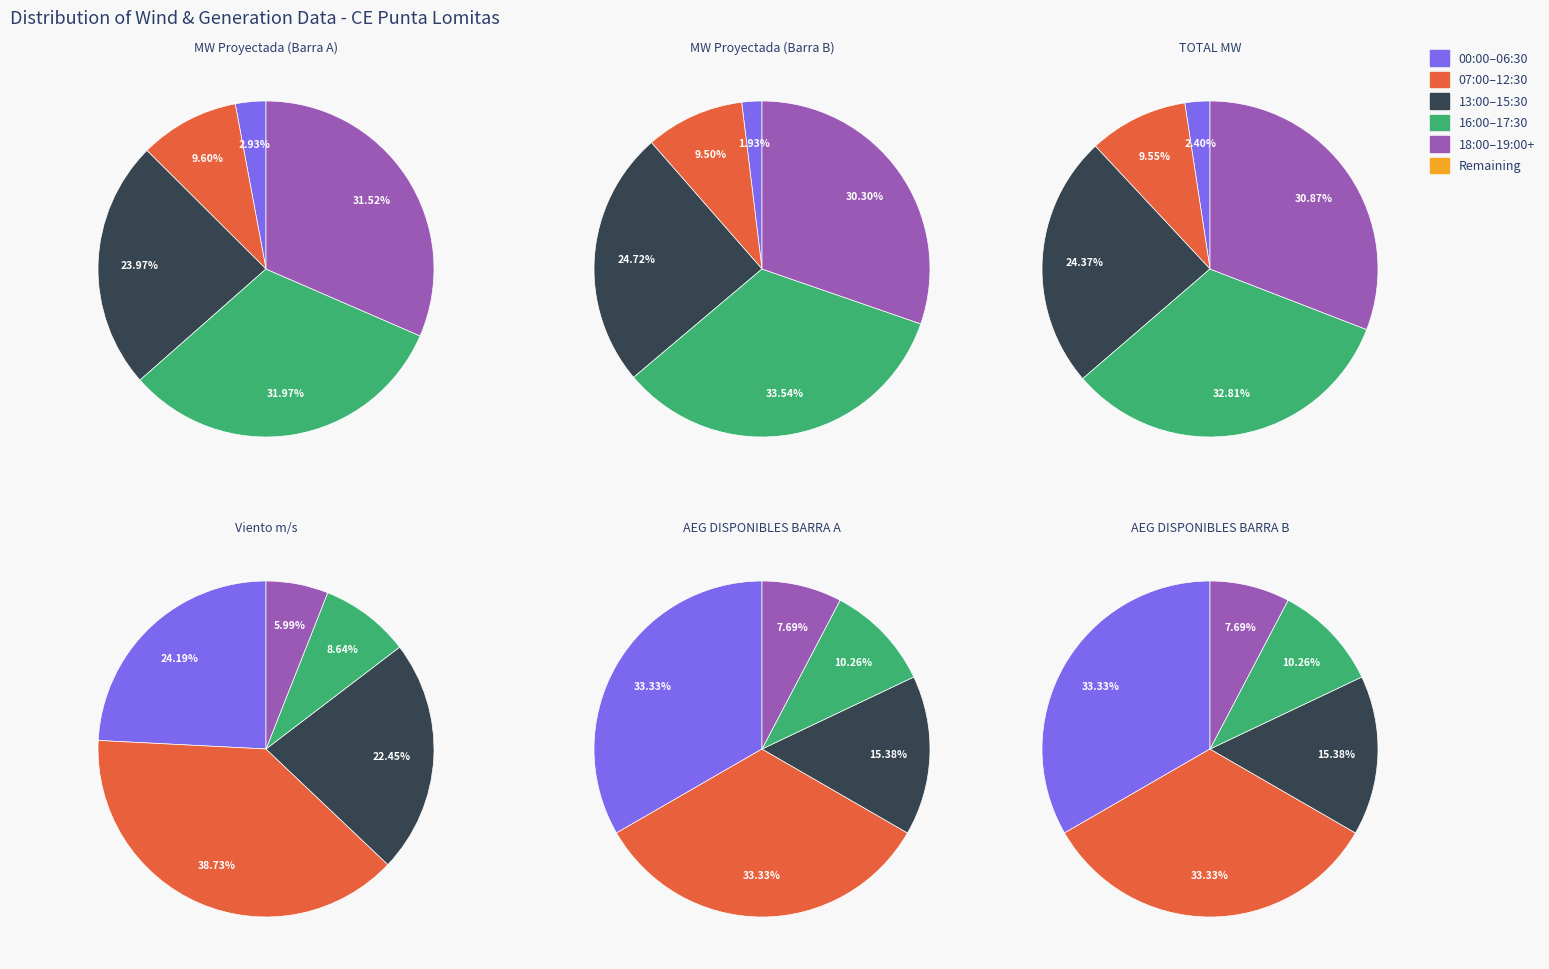

Which slice is the largest?

38